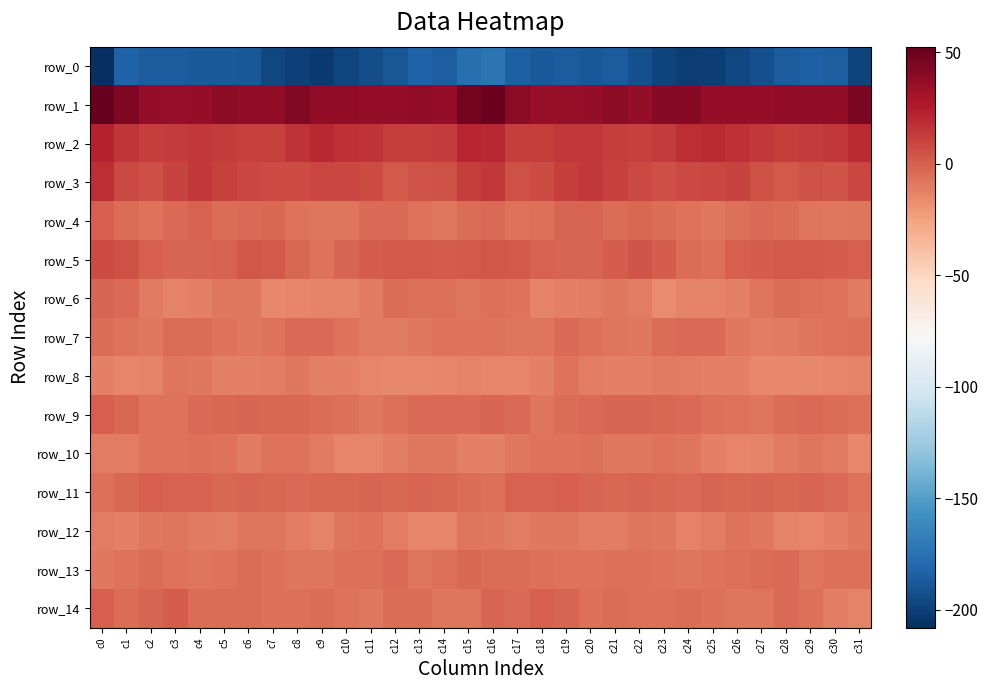

Is it true that row_11 equals -2.2 at c22?

True